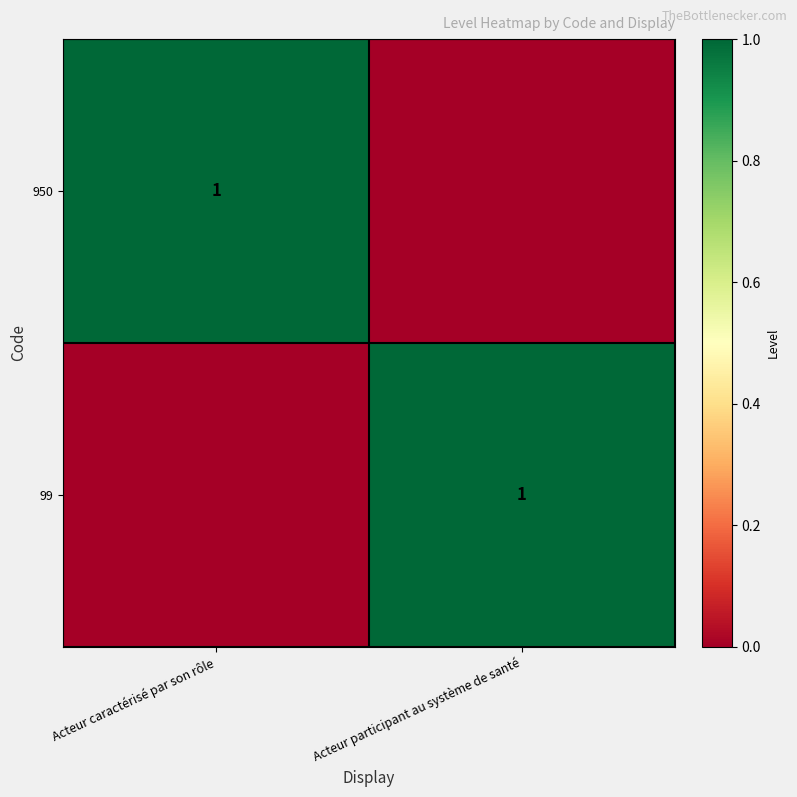

True or false: 99 has a value of 1 at Acteur participant au système de santé.

True